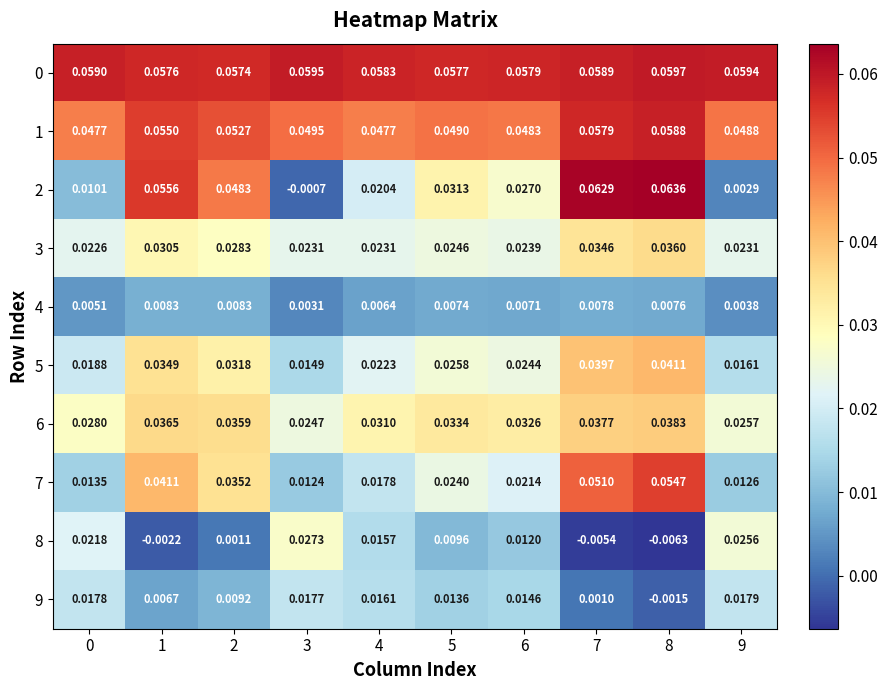

At which category is the sum across all series the highest?

8